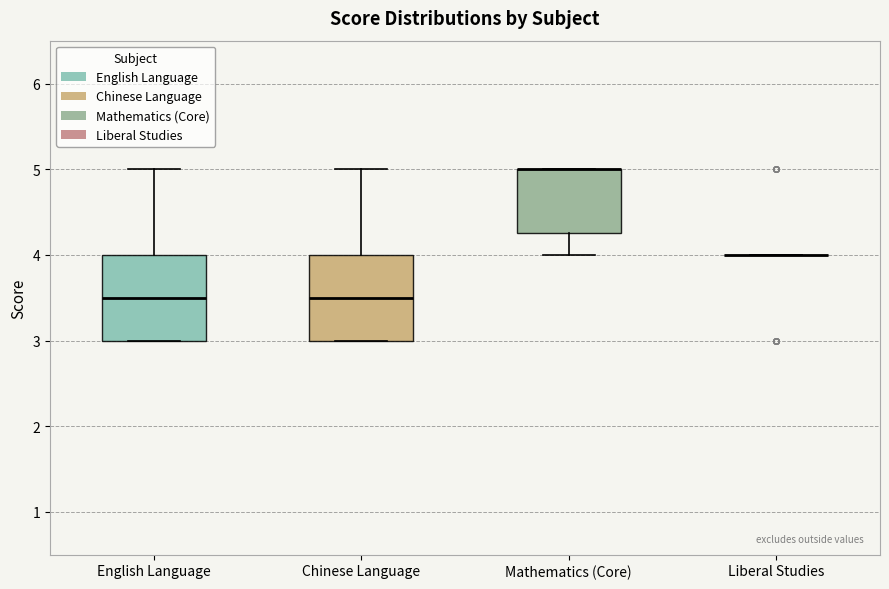

Reading left to right, transcribe this box plot: for each box, give where its median line is, the range the box spans, and where its two whiskers end, as read against the y-axis. The values are not printed on the chart, so give them approximately, as read against the axis.

English Language: median 3.5, box 3.0 to 4.0, whiskers 3.0 to 5.0
Chinese Language: median 3.5, box 3.0 to 4.0, whiskers 3.0 to 5.0
Mathematics (Core): median 5.0 (drawn on the box's upper edge), box 4.3 to 5.0, whiskers 4.0 to 5.0
Liberal Studies: box collapsed to a line at 4.0, whiskers 4.0 to 4.0